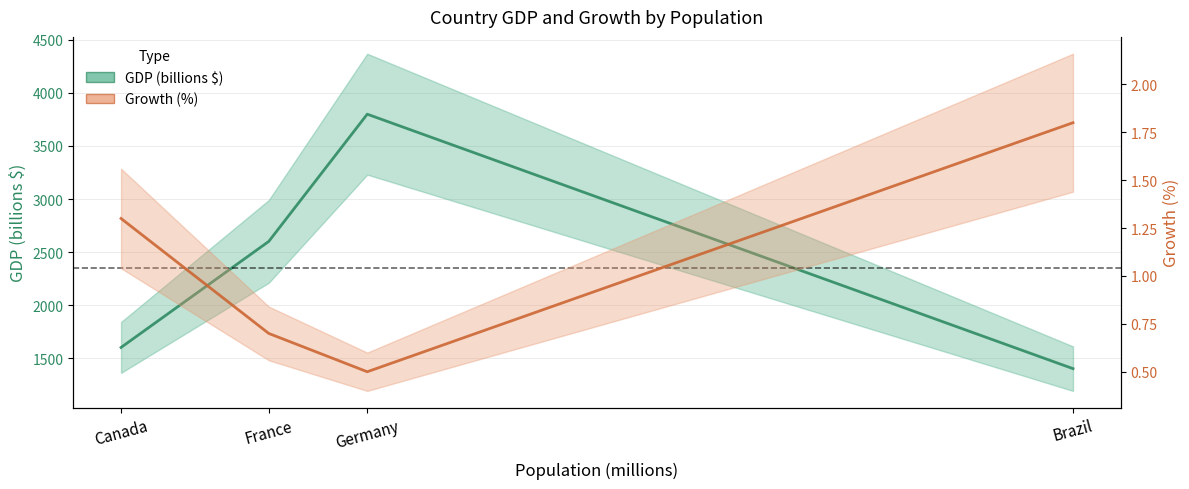

Which label corresponds to the smallest value in the chart?

Germany